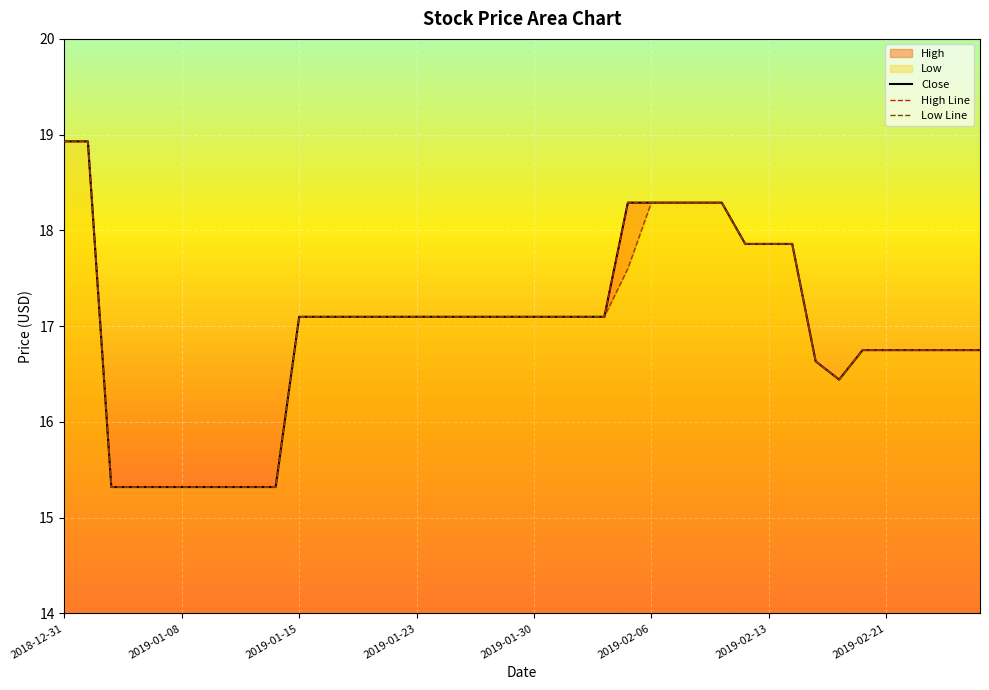

What is the sum of the Low values at 2019-02-14 and 2019-02-15?

34.5